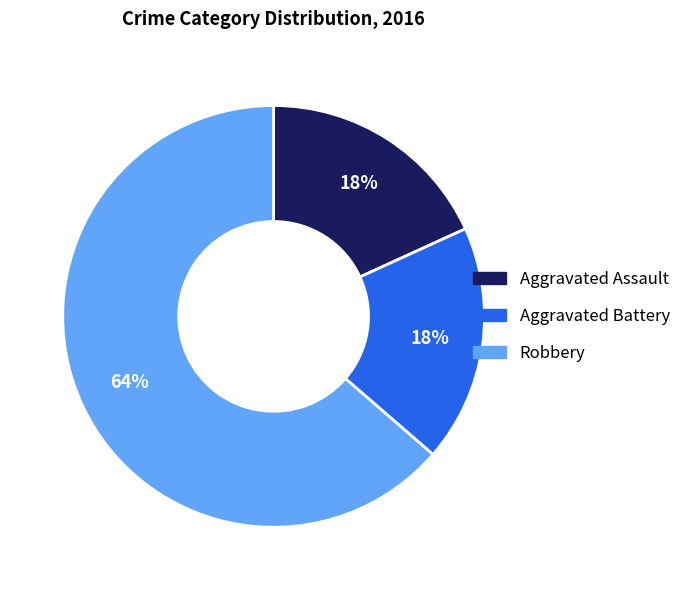

What is the largest slice in the pie chart?

Robbery